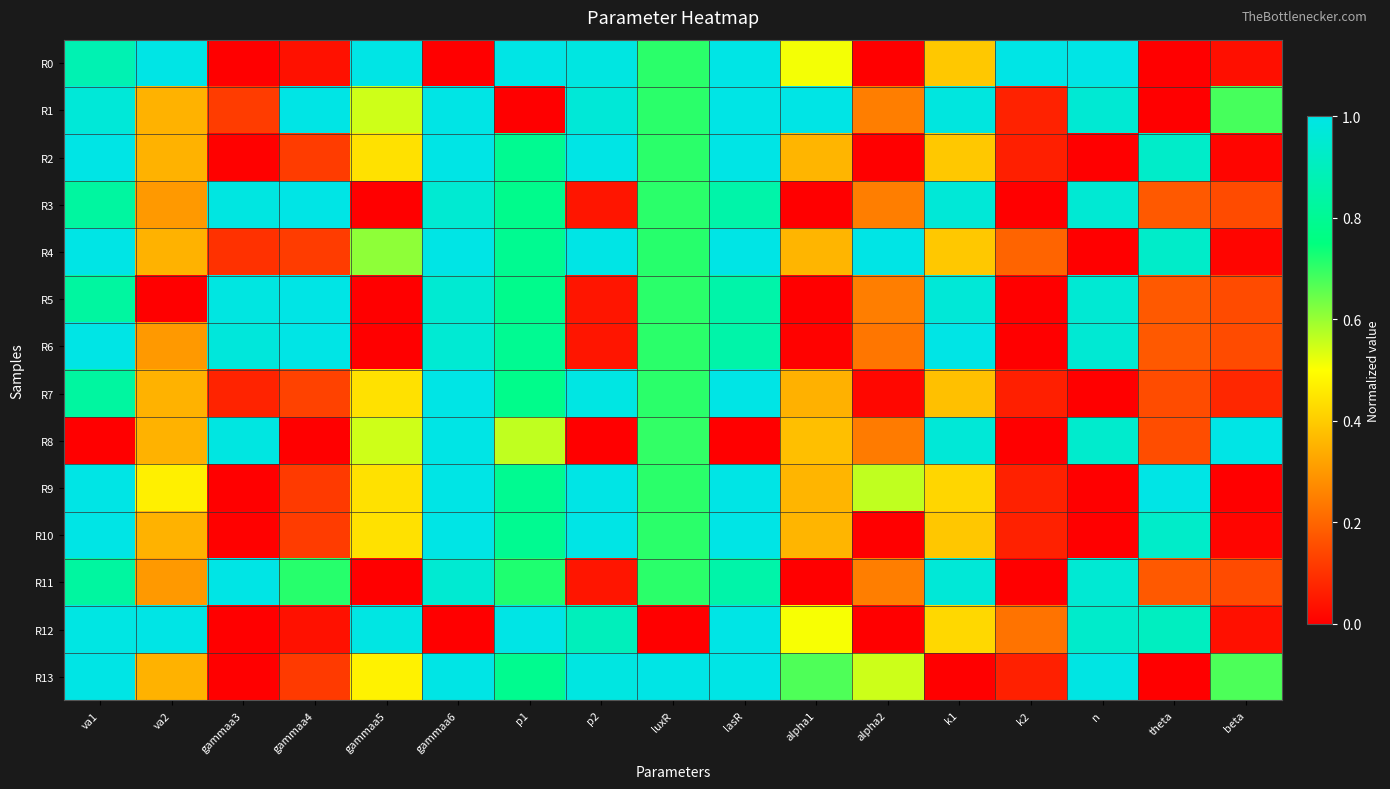

At how many categories does at least one series exceed 0?

17